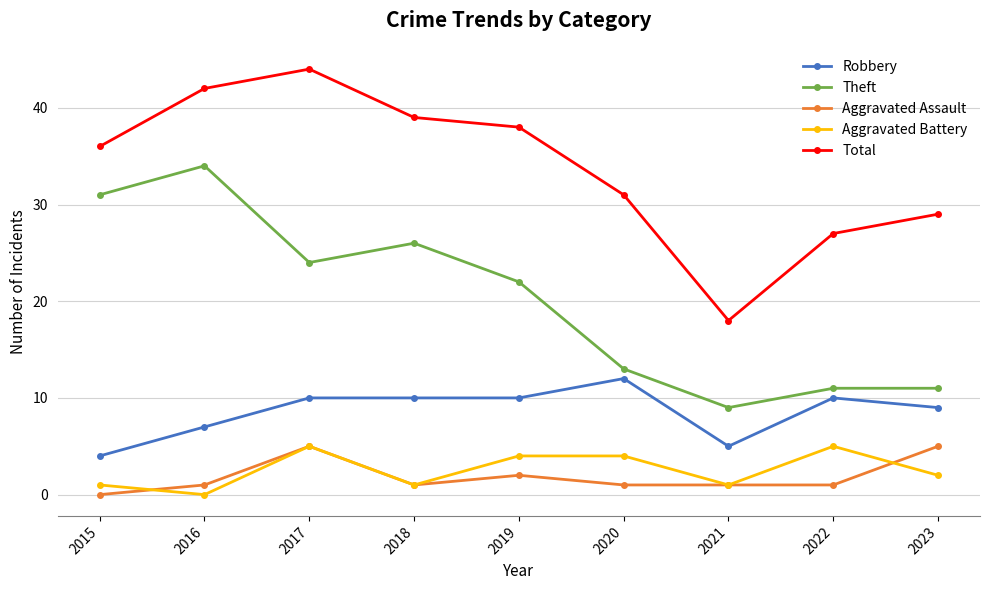

Reading left to right, transcribe all the data shown in this chart.

Robbery: 2015=4	2016=7	2017=10	2018=10	2019=10	2020=12	2021=5	2022=10	2023=9
Theft: 2015=31	2016=34	2017=24	2018=26	2019=22	2020=13	2021=9	2022=11	2023=11
Aggravated Assault: 2015=0	2016=1	2017=5	2018=1	2019=2	2020=1	2021=1	2022=1	2023=5
Aggravated Battery: 2015=1	2016=0	2017=5	2018=1	2019=4	2020=4	2021=1	2022=5	2023=2
Total: 2015=36	2016=42	2017=44	2018=39	2019=38	2020=31	2021=18	2022=27	2023=29